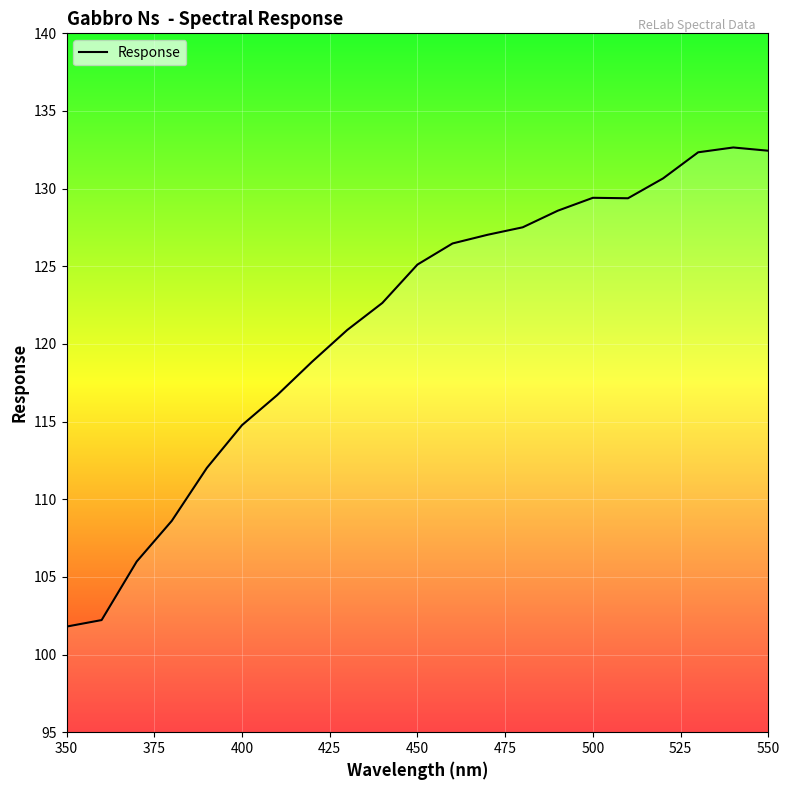

What is the smallest value displayed?

101.8